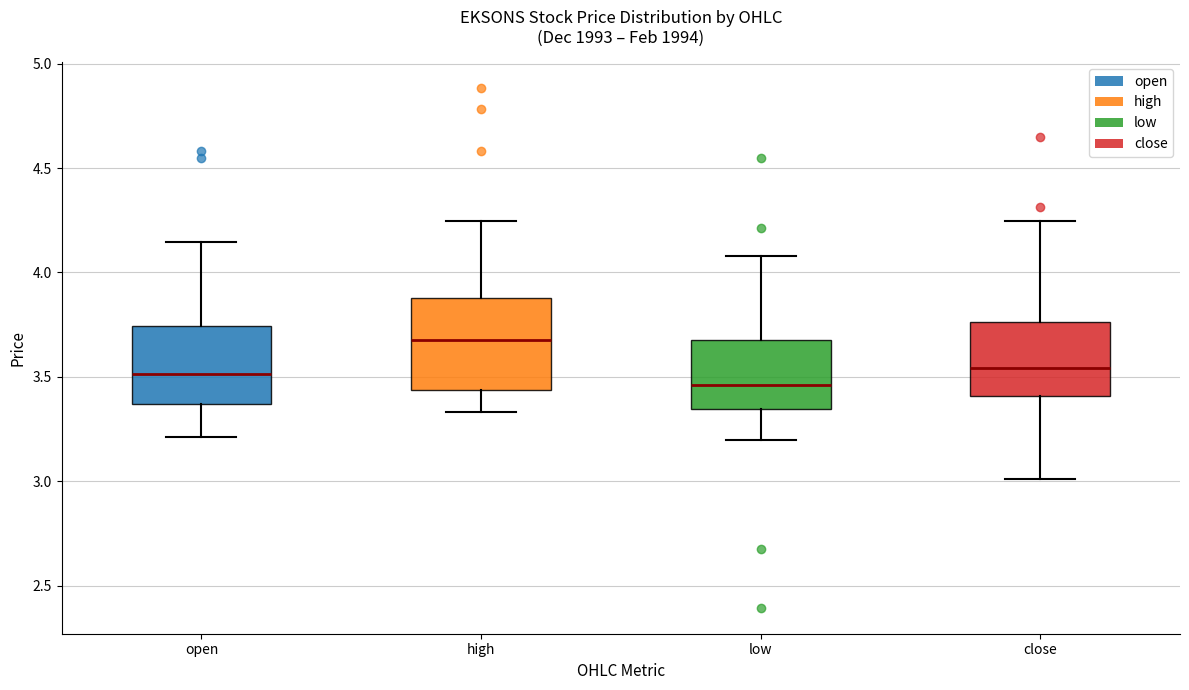

Reading left to right, transcribe this box plot: for each box, give where its median line is, the range the box spans, and where its two whiskers end, as read against the y-axis. The values are not printed on the chart, so give them approximately, as read against the axis.

open: median 3.50, box 3.35 to 3.75, whiskers 3.20 to 4.15
high: median 3.70, box 3.45 to 3.90, whiskers 3.35 to 4.25
low: median 3.45, box 3.35 to 3.70, whiskers 3.20 to 4.10
close: median 3.55, box 3.40 to 3.75, whiskers 3.00 to 4.25